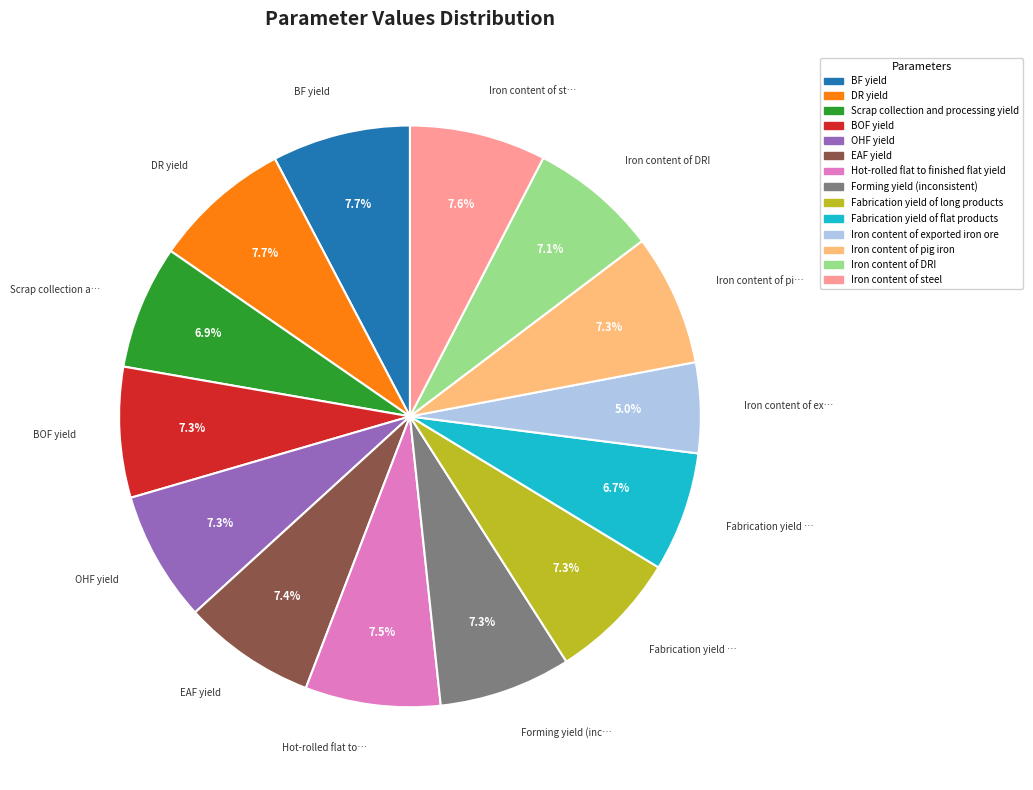

Count the number of slices in the pie.

14